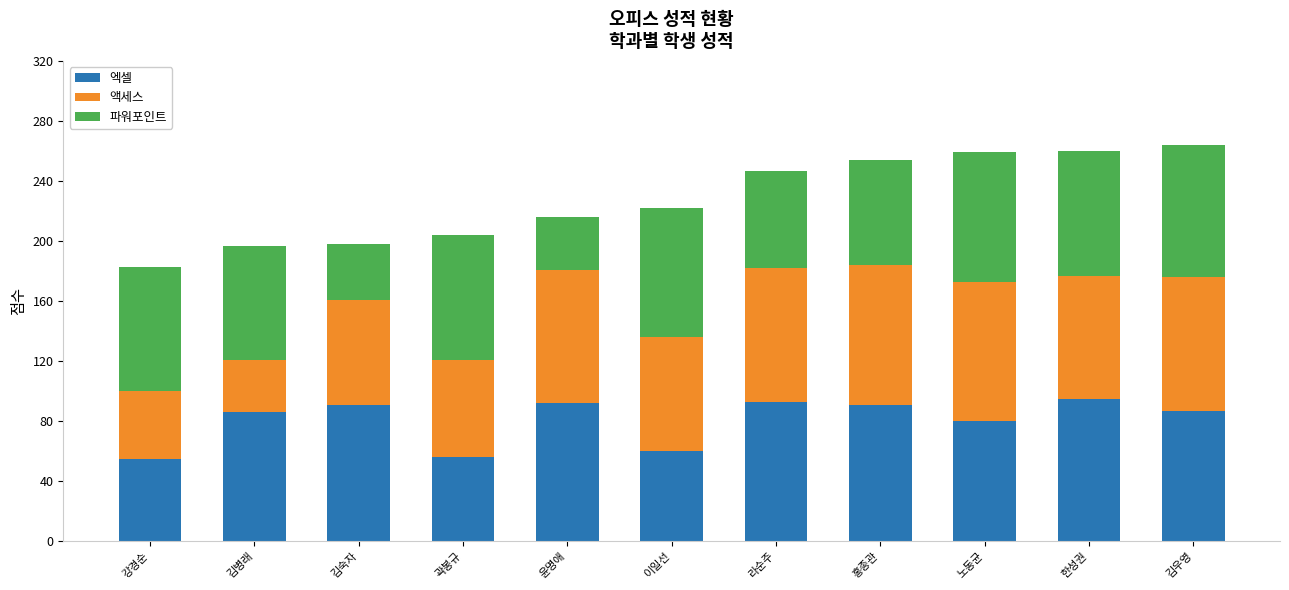

What is the minimum value for 엑셀?

55